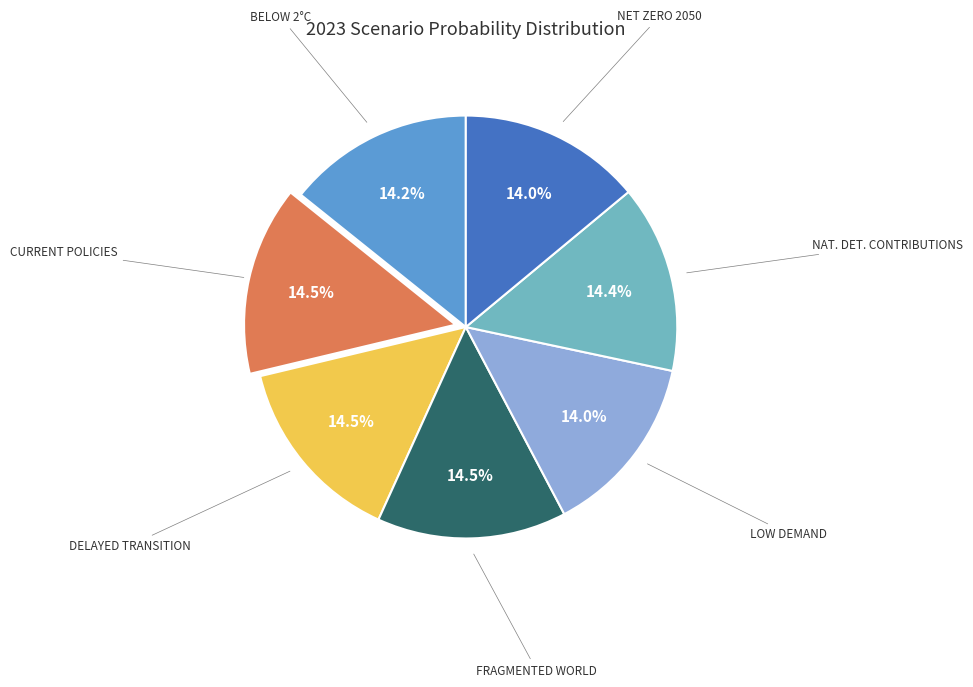

Is there any slice that represents more than half of the pie?

No